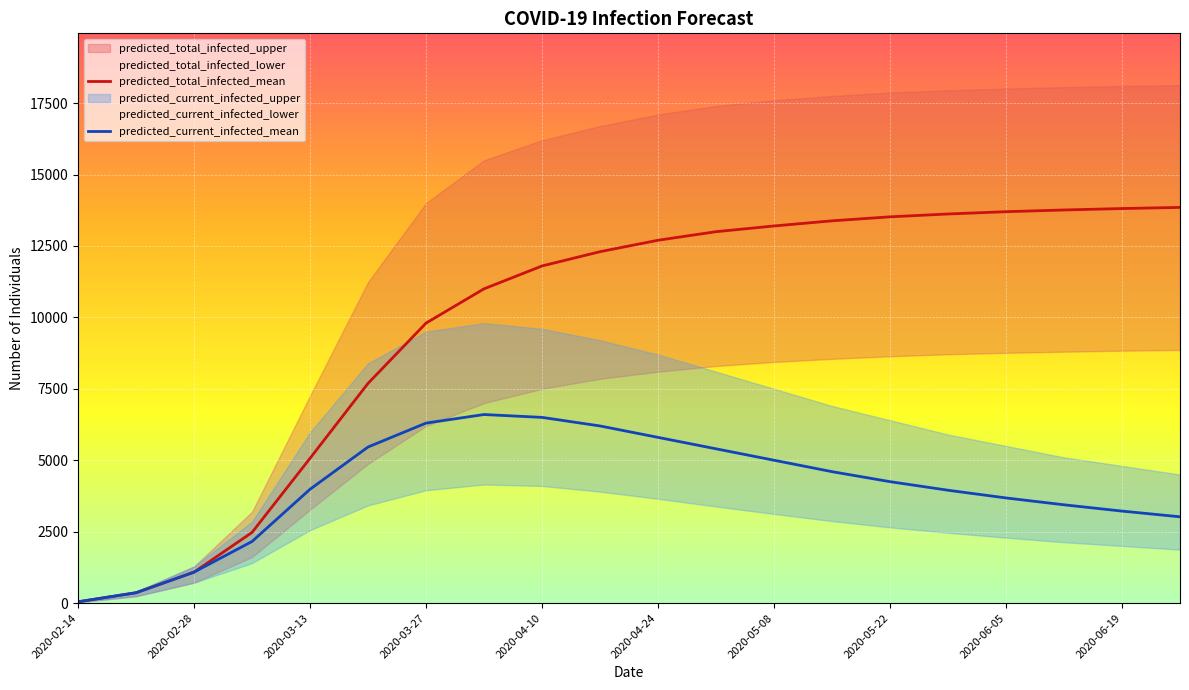

Where does the predicted_total_infected_mean series first go above 12700?

11